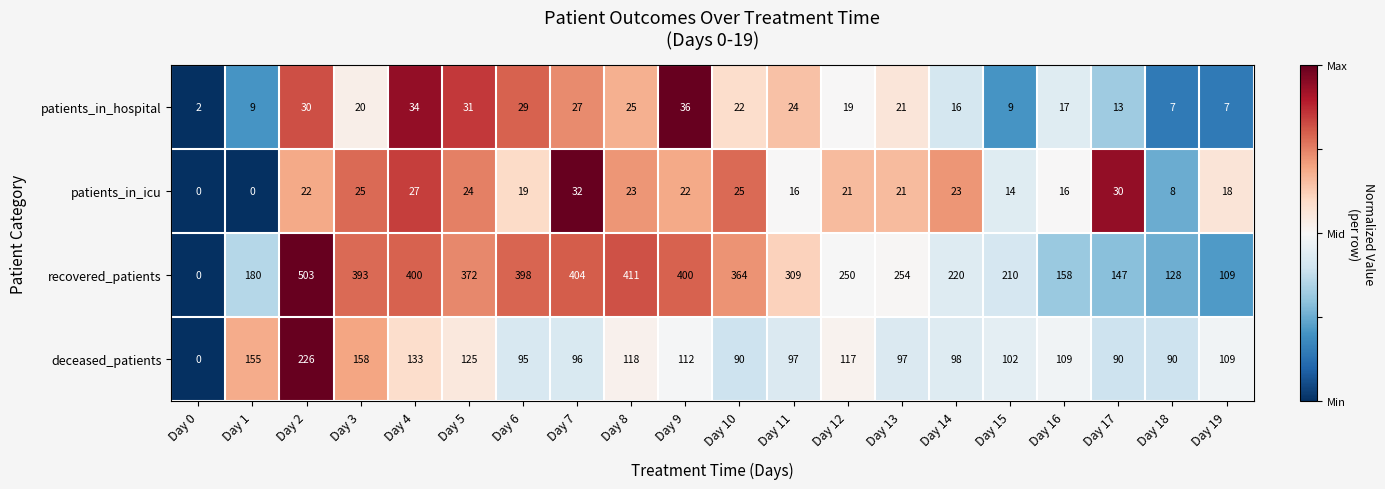

How many distinct data groups are displayed?

4